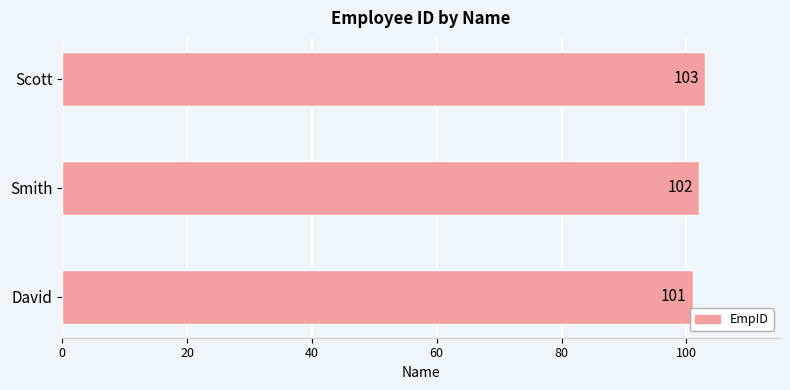

Are the bars grouped side by side (vs. stacked)?

No